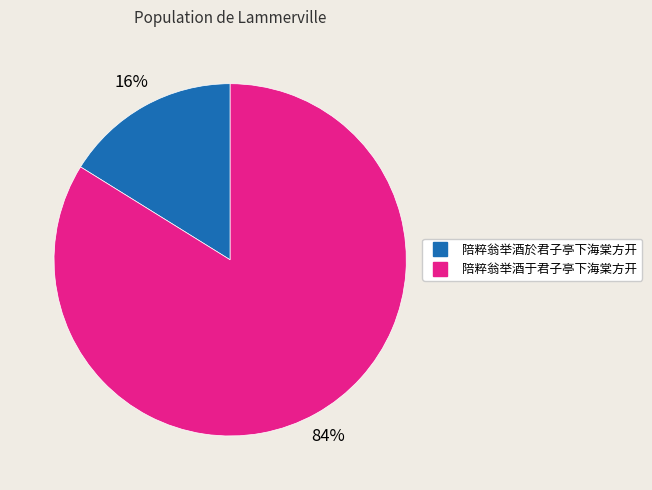

Approximately how many times larger is the value at 陪粹翁举酒于君子亭下海棠方开 compared to 陪粹翁举酒於君子亭下海棠方开?

5.2